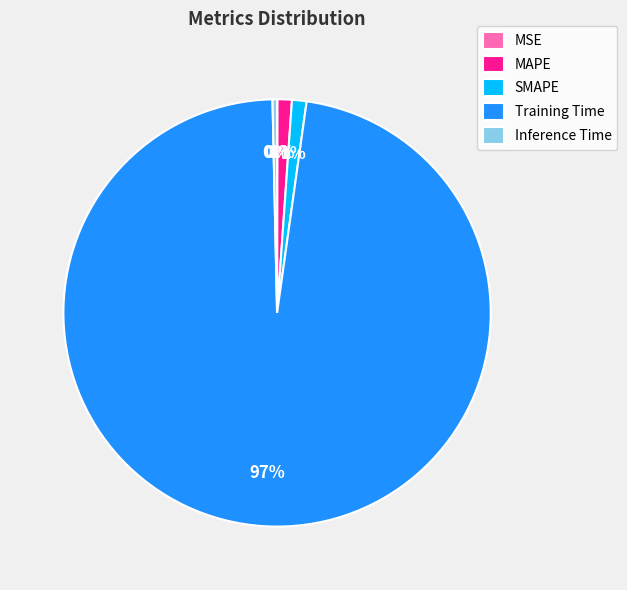

Is the sum of Inference Time and Training Time greater than half?

Yes